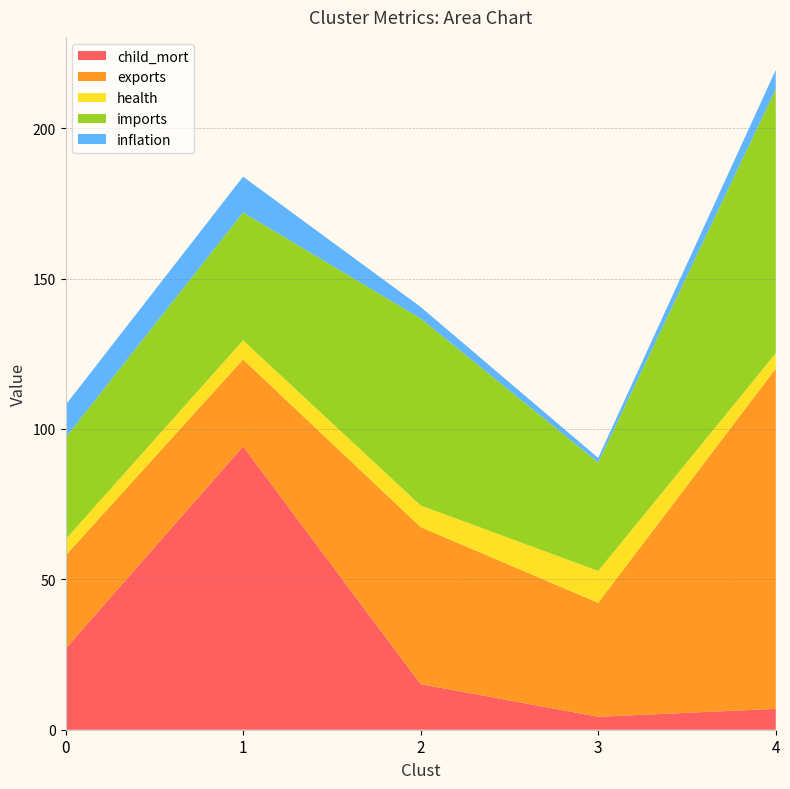

At which category is the sum across all series the highest?

4